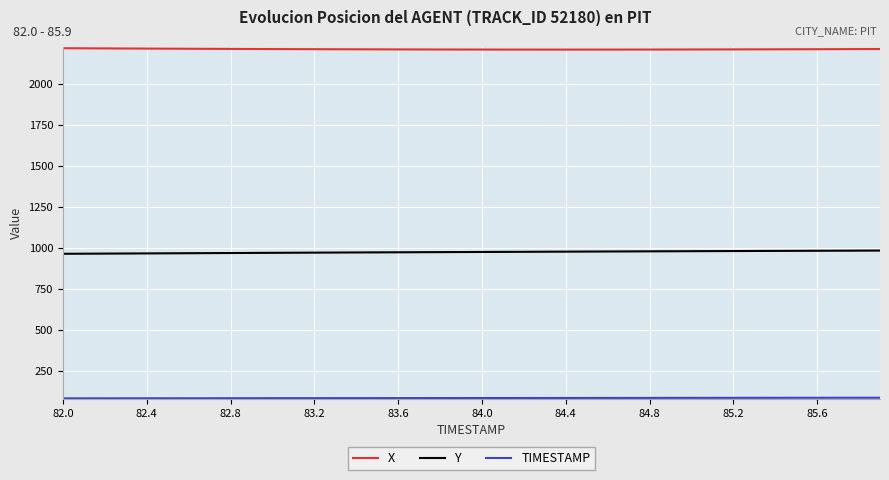

Which series has the largest total across all categories?

X